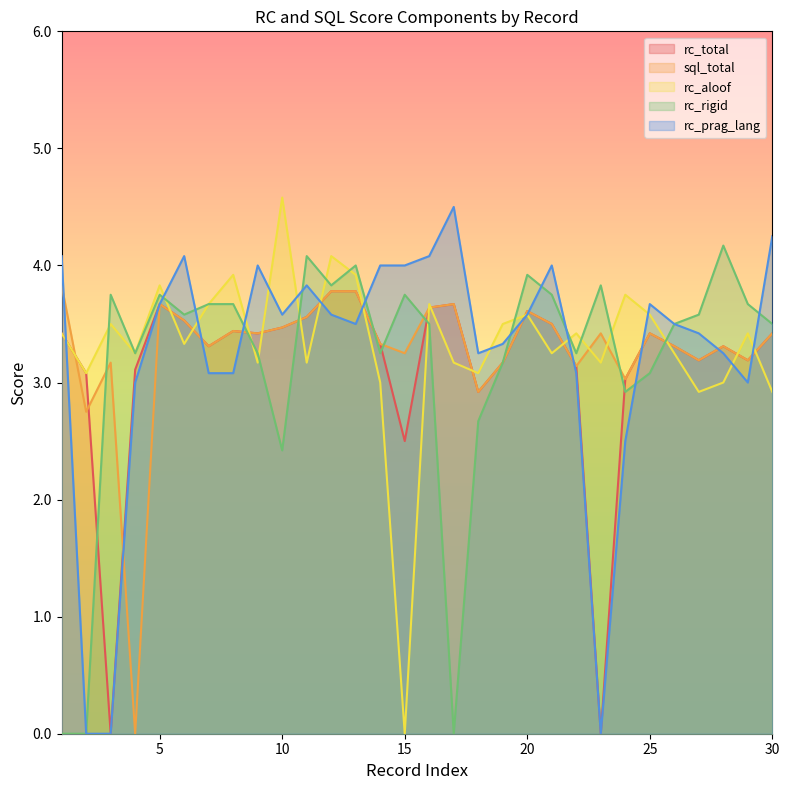

What is the difference between the maximum and minimum values in the rc_aloof series?

4.6